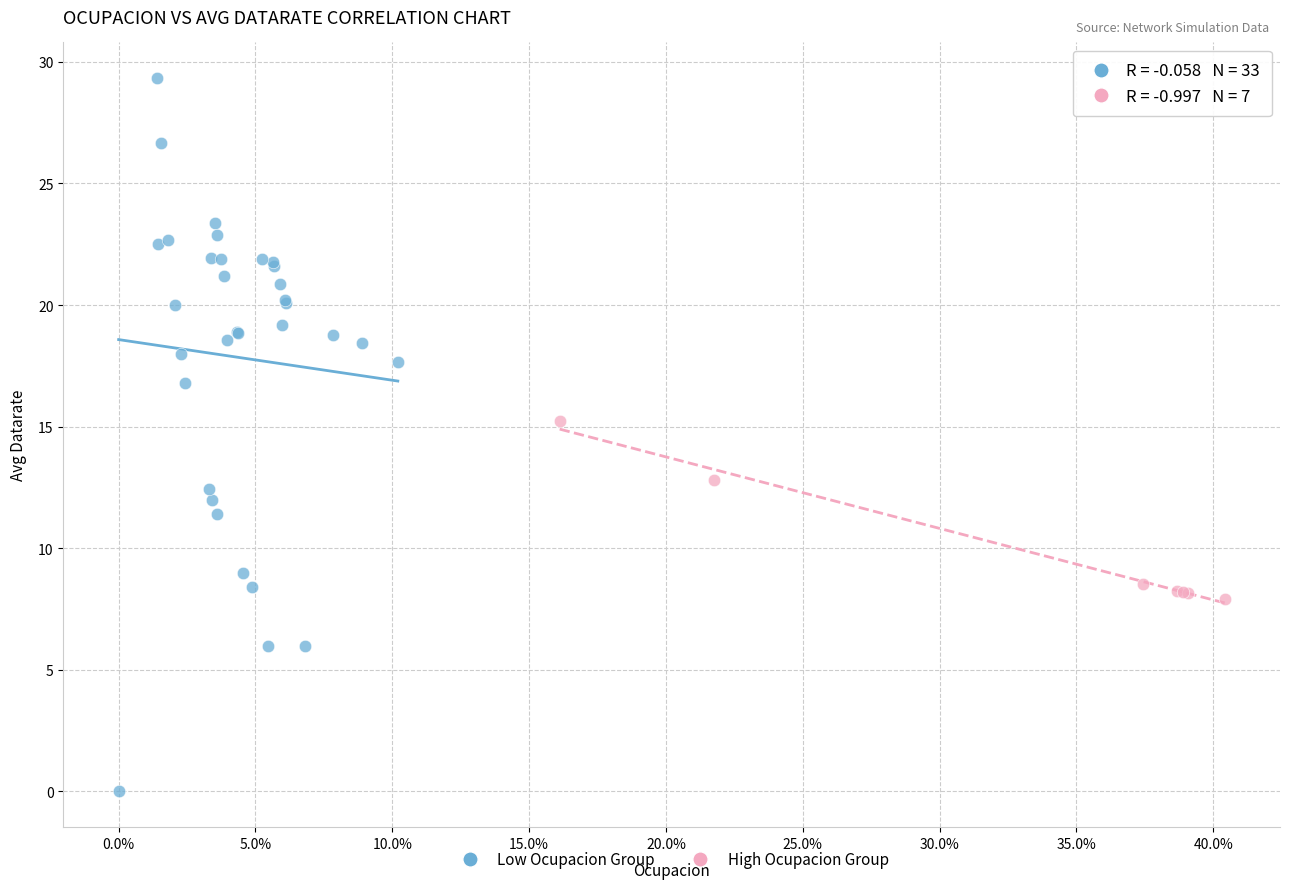

What are all the series names shown in the legend?

Low Ocupacion Group, High Ocupacion Group